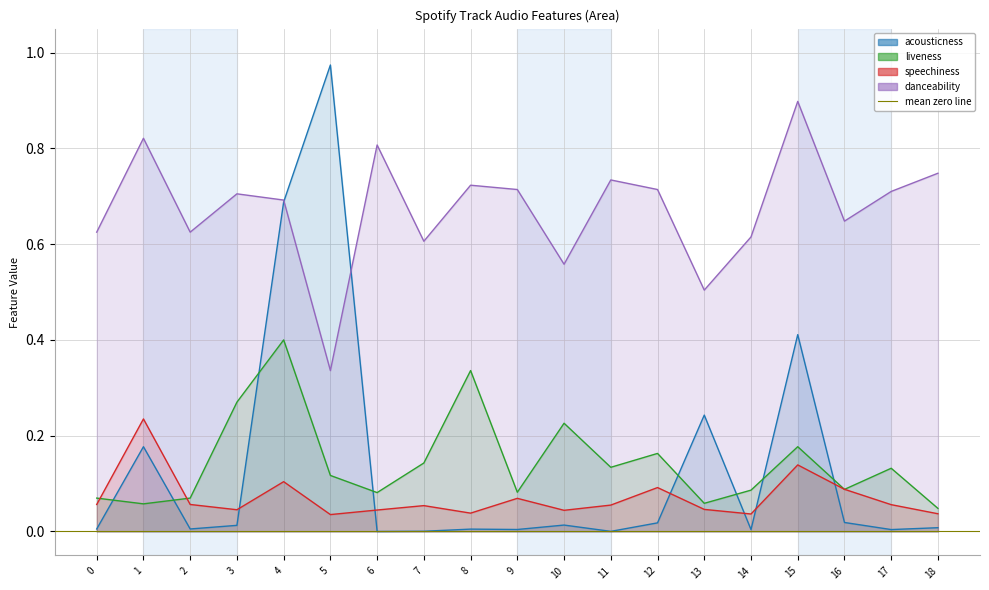

Does the chart display data point markers on the line(s)?

No